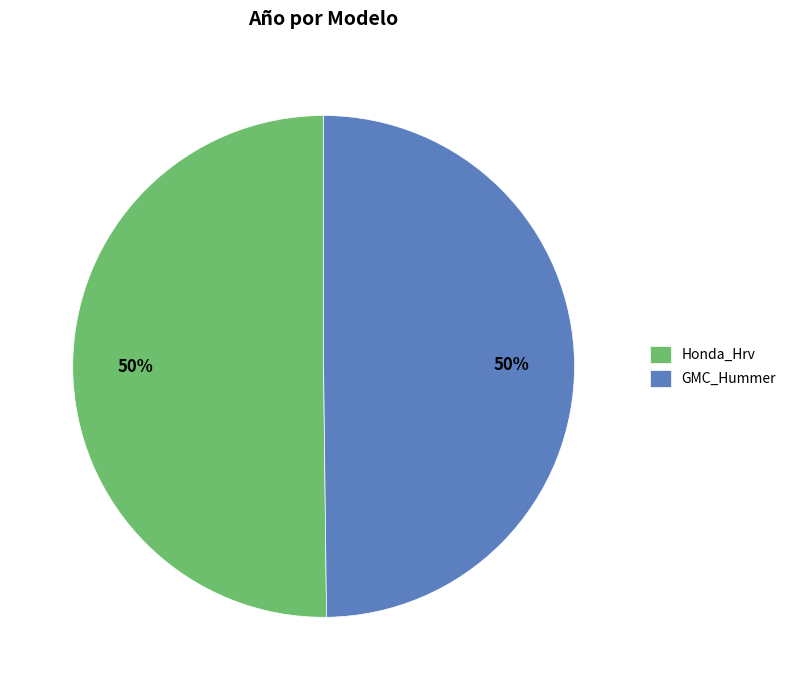

True or false: GMC_Hummer accounts for 50% of the total.

True